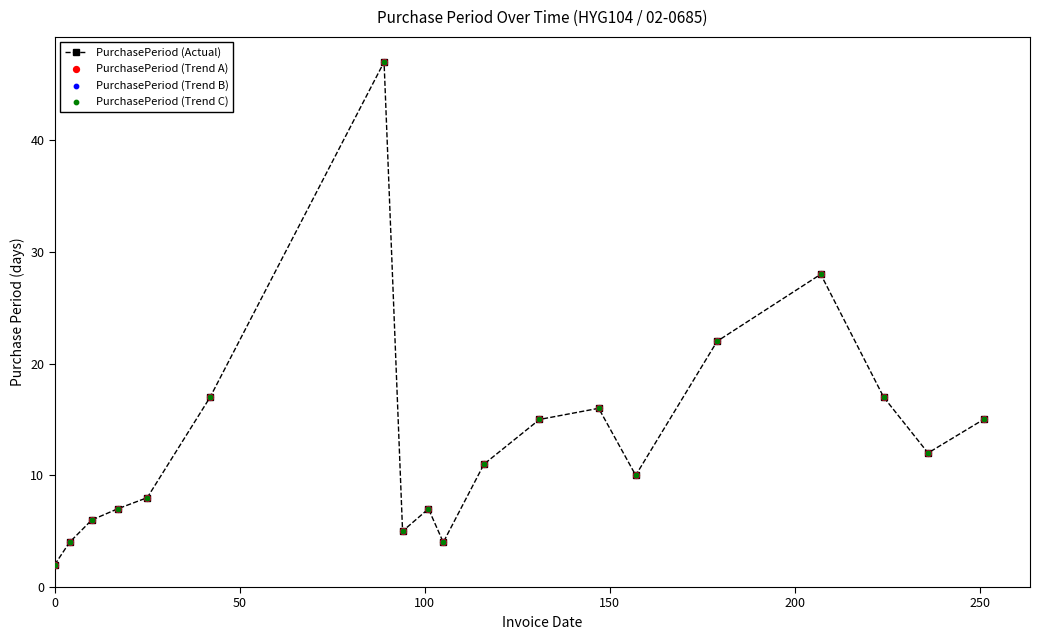

How many points are lower than both their immediate neighbors (excluding endpoints)?

4